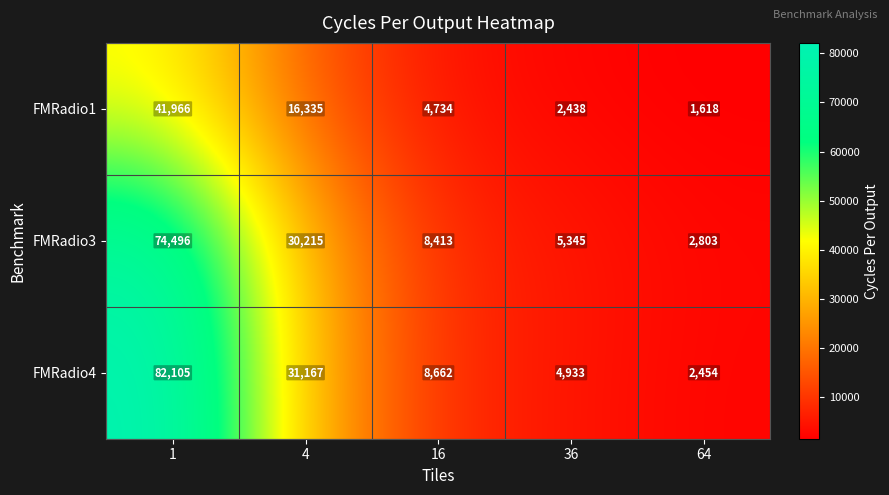

What is the difference between the FMRadio3 values at 1 and 36?

69151